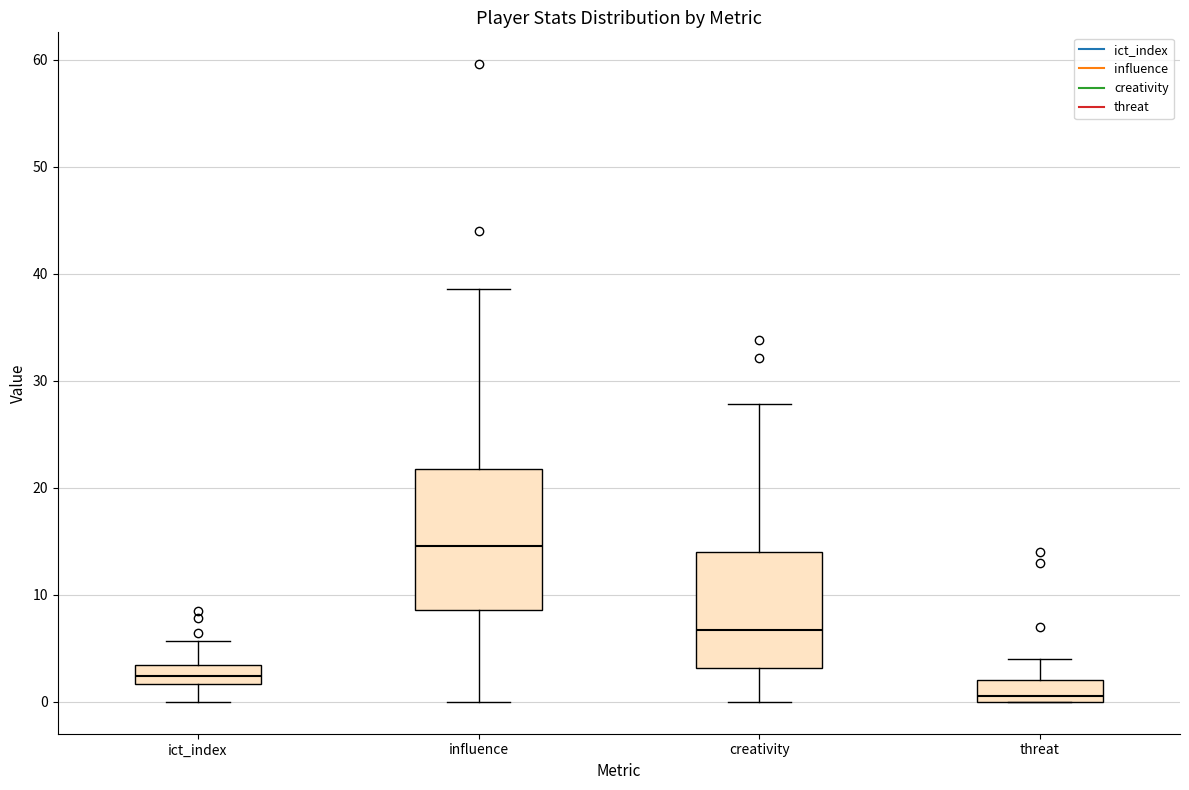

Which box has the highest median line?

influence